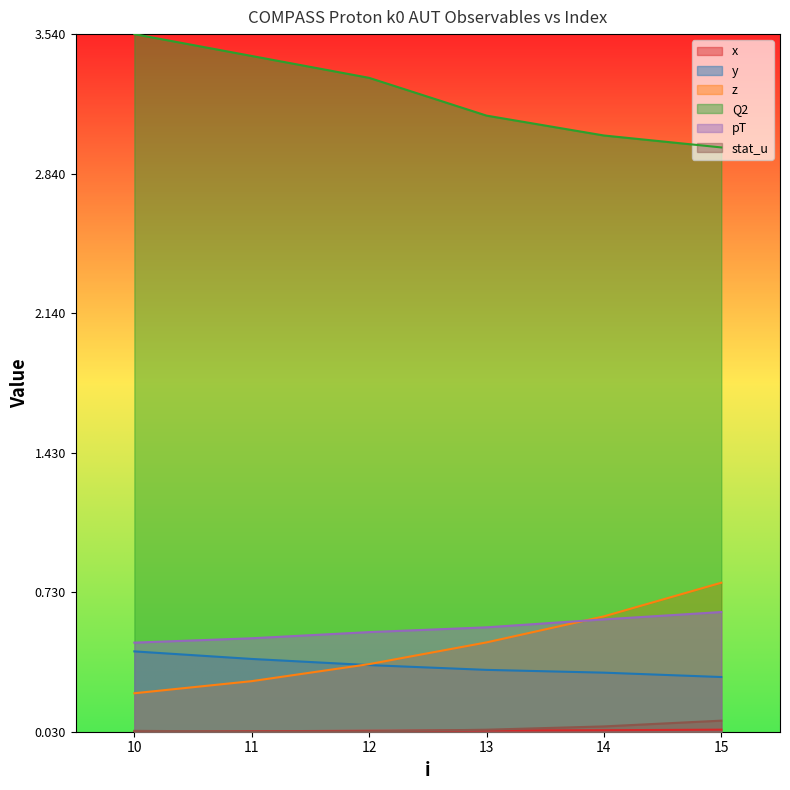

What is the average value of the pT series?

0.1